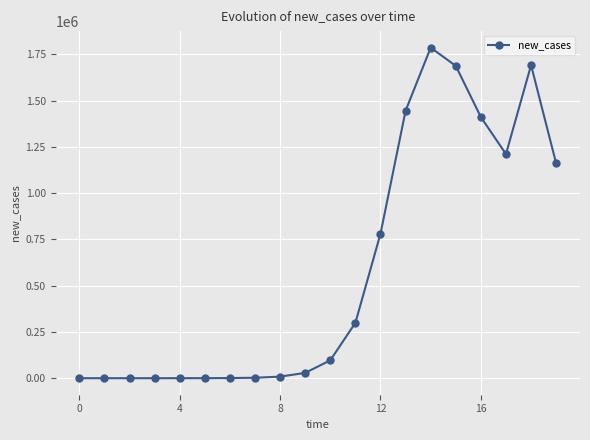

What is the difference between the second highest and minimum values?

1691031.4